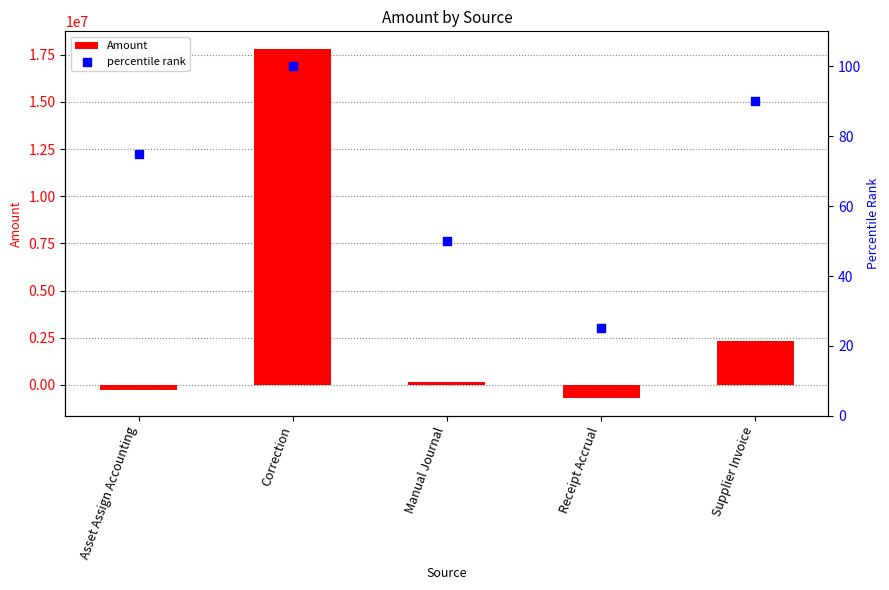

What is the total value across all series at Asset Assign Accounting?

-253657.3